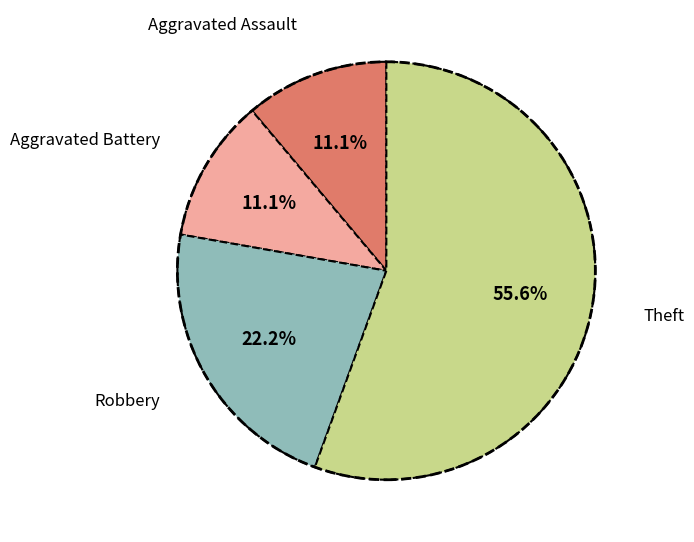

Is there any slice that represents more than half of the pie?

Yes